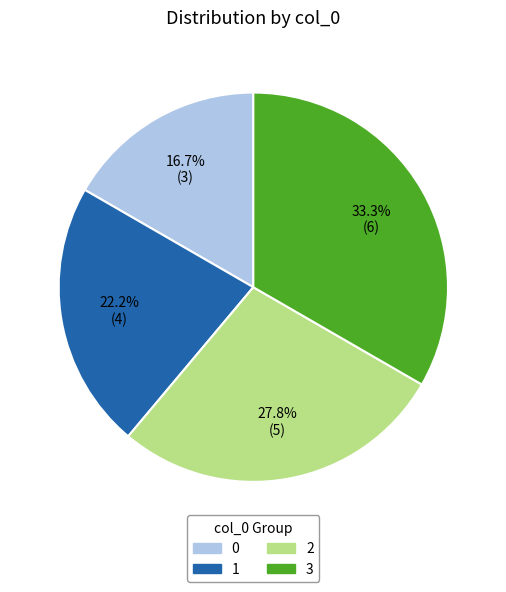

Approximately how many times larger is the value at 3 compared to 1?

1.5